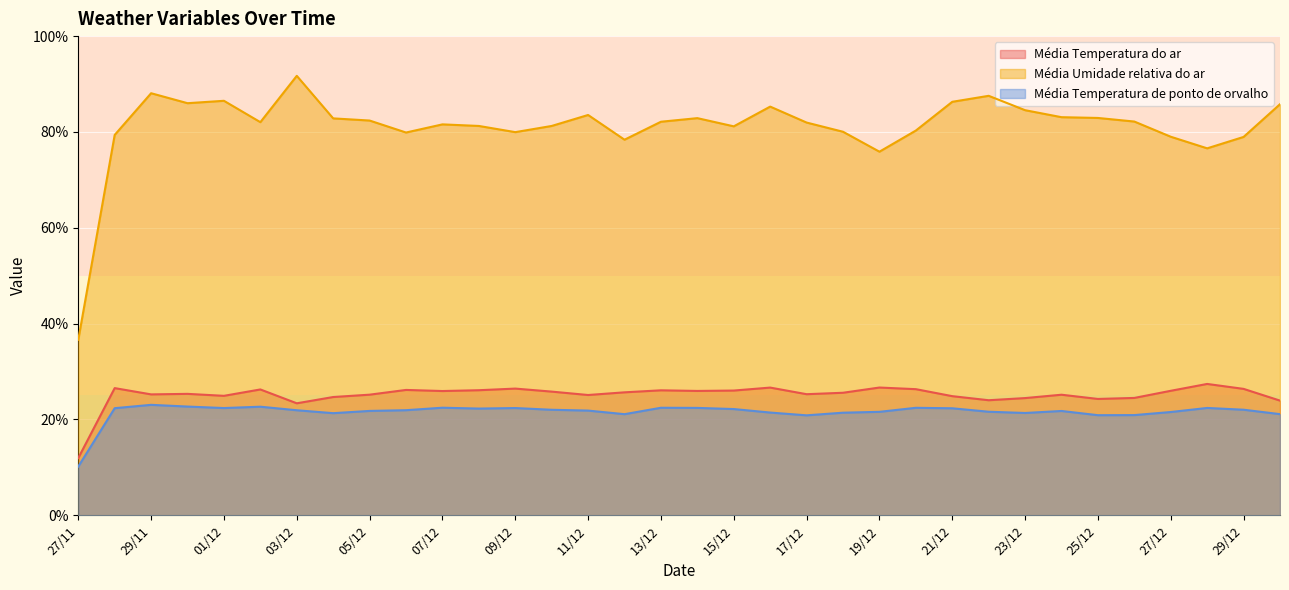

In Média Temperatura do ar, how many points are lower than both neighbors (excluding endpoints)?

9